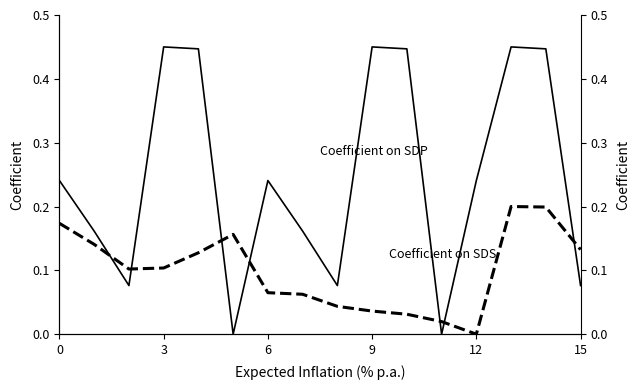

What is the difference between the highest and lowest values at 0?

0.1